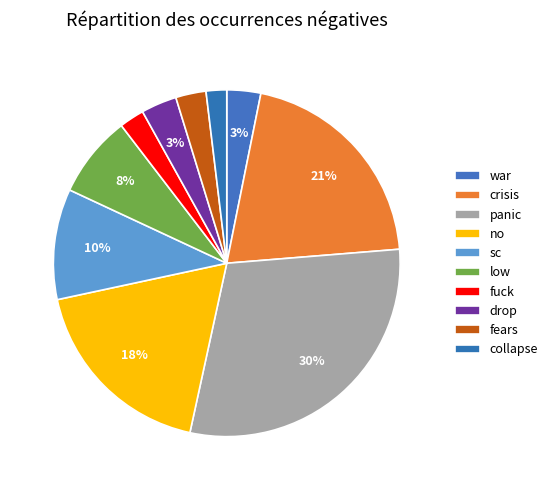

What portion of the pie excludes sc?

89.7%